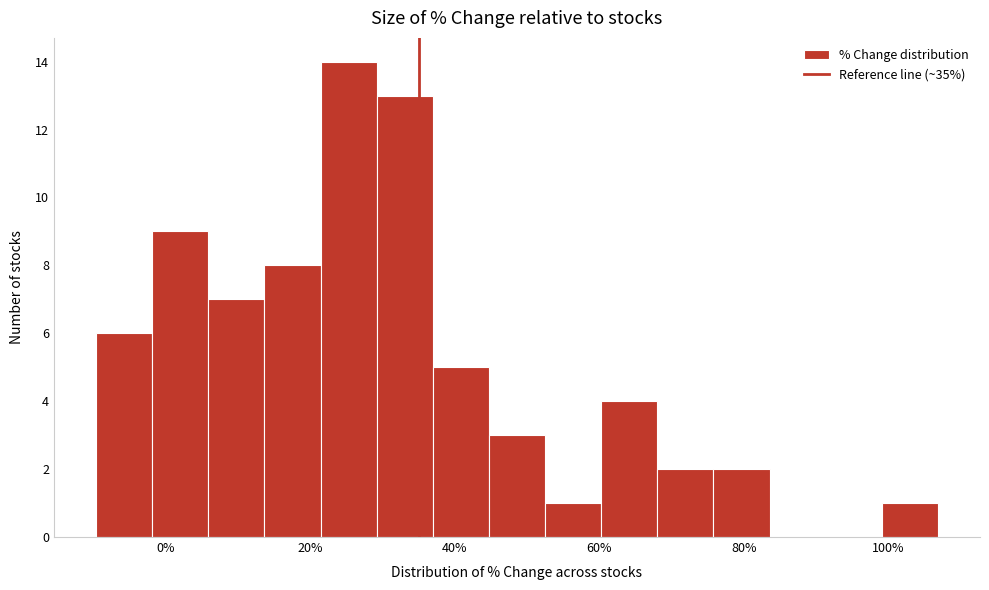

Read against the x-axis, roughly where is the centre of the tallest bar?

26